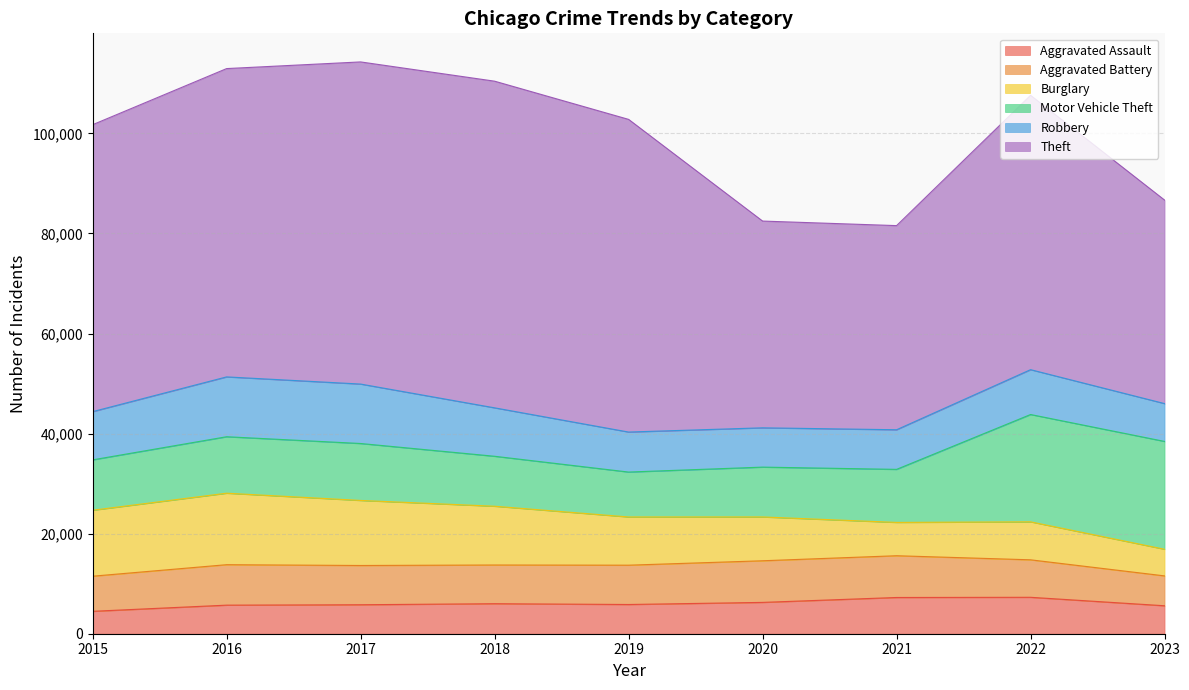

Reading left to right, transcribe all the data shown in this chart.

Aggravated Assault: 2015=4480	2016=5712	2017=5793	2018=6001	2019=5841	2020=6262	2021=7242	2022=7280	2023=5590
Aggravated Battery: 2015=7018	2016=8086	2017=7845	2018=7734	2019=7857	2020=8320	2021=8347	2022=7492	2023=5969
Burglary: 2015=13184	2016=14289	2017=13001	2018=11747	2019=9638	2020=8758	2021=6659	2022=7593	2023=5325
Motor Vehicle Theft: 2015=10068	2016=11286	2017=11380	2018=9985	2019=8977	2020=9959	2021=10601	2022=21448	2023=21552
Robbery: 2015=9638	2016=11960	2017=11880	2018=9681	2019=7995	2020=7855	2021=7918	2022=8964	2023=7561
Theft: 2015=57350	2016=61621	2017=64386	2018=65287	2019=62492	2020=41322	2021=40801	2022=54831	2023=40676